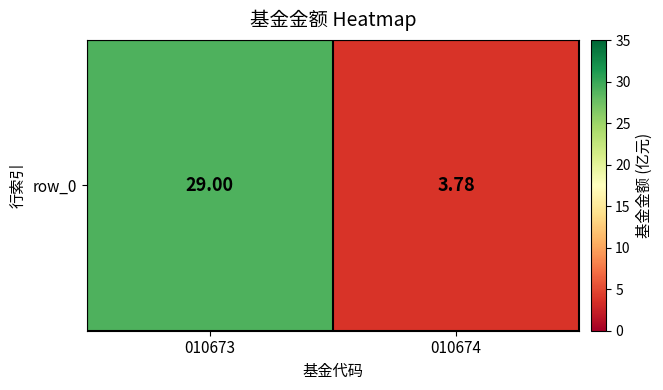

The value at 010673 is 29.0. True or false?

True